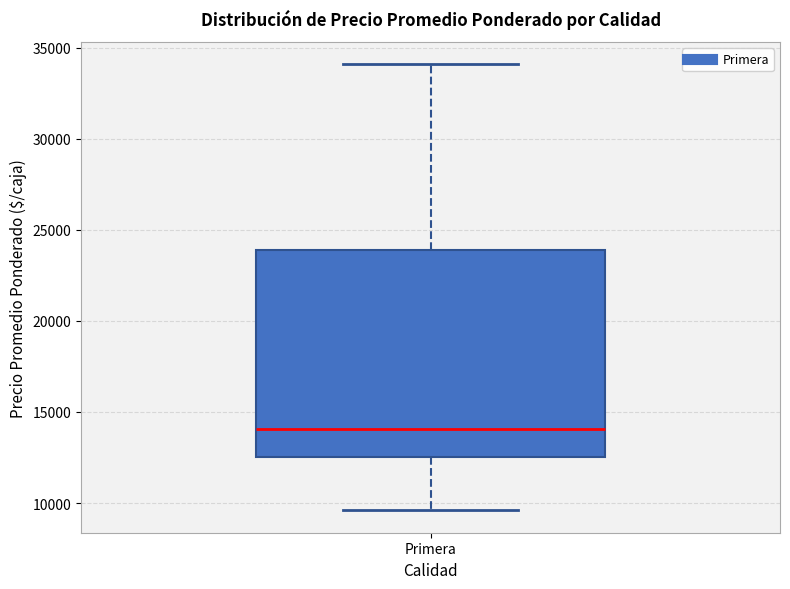

Transcribe this box plot: give where the median line is, the range the box spans, and where the two whiskers end, as read against the y-axis. The values are not printed on the chart, so give them approximately, as read against the axis.

median 14000, box 12500 to 24000, whiskers 9500 to 34000